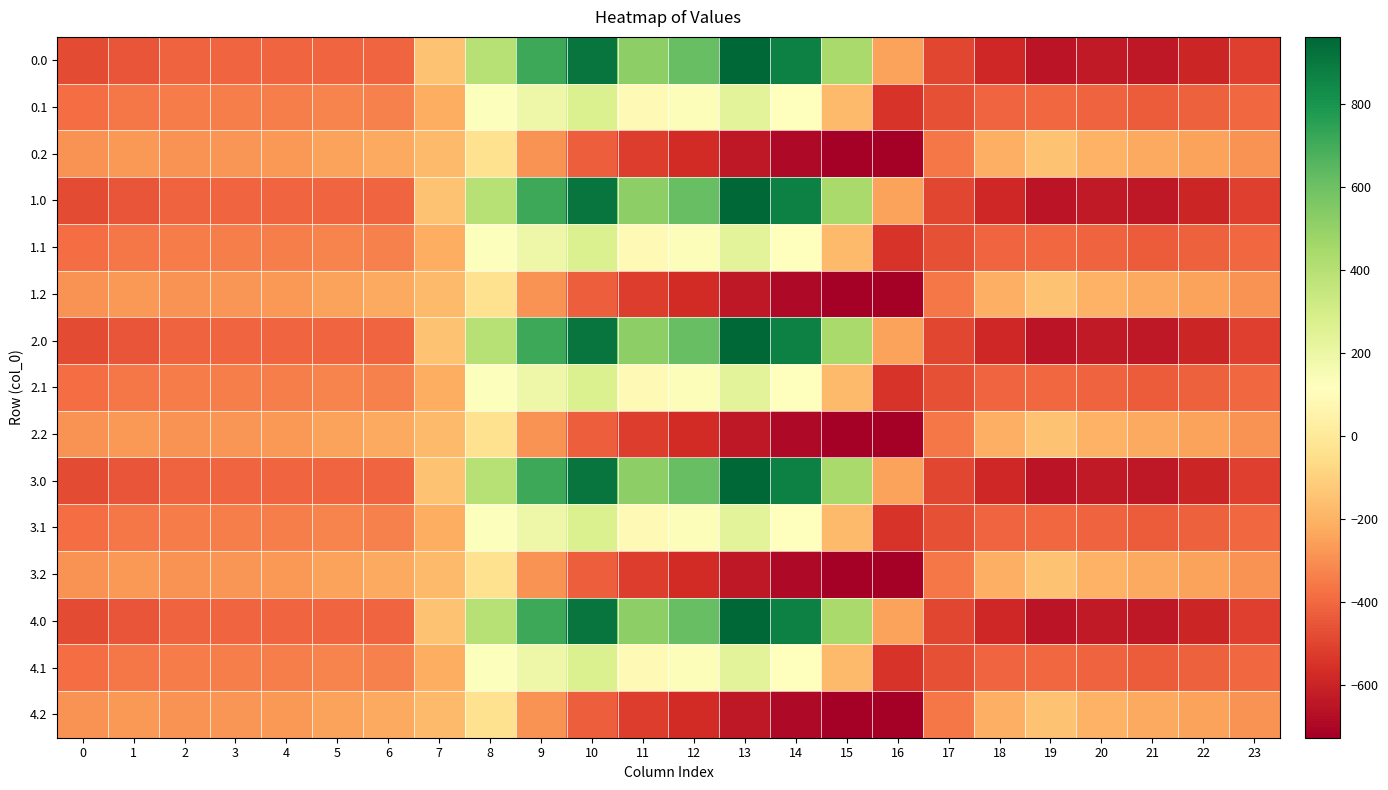

Rank the series by their maximum value, from highest to lowest.

0.0, 1.0, 2.0, 3.0, 4.0, 0.1, 1.1, 2.1, 3.1, 4.1, 0.2, 1.2, 2.2, 3.2, 4.2